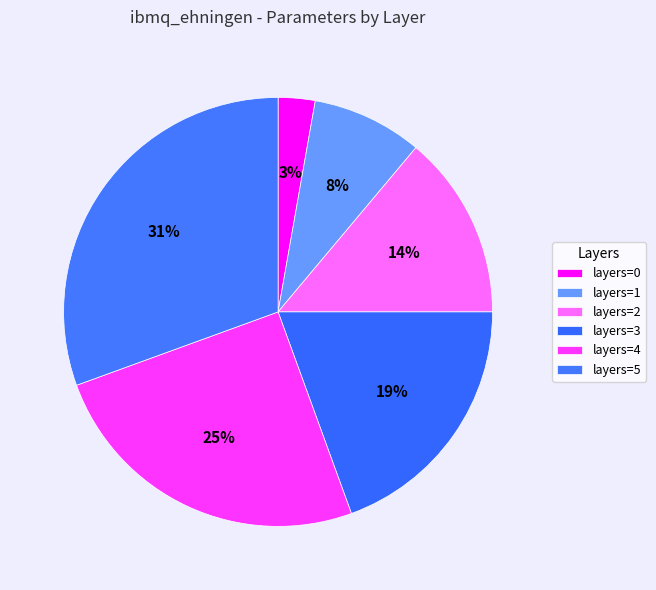

Do layers=1 and layers=2 together represent more than half of the pie?

No